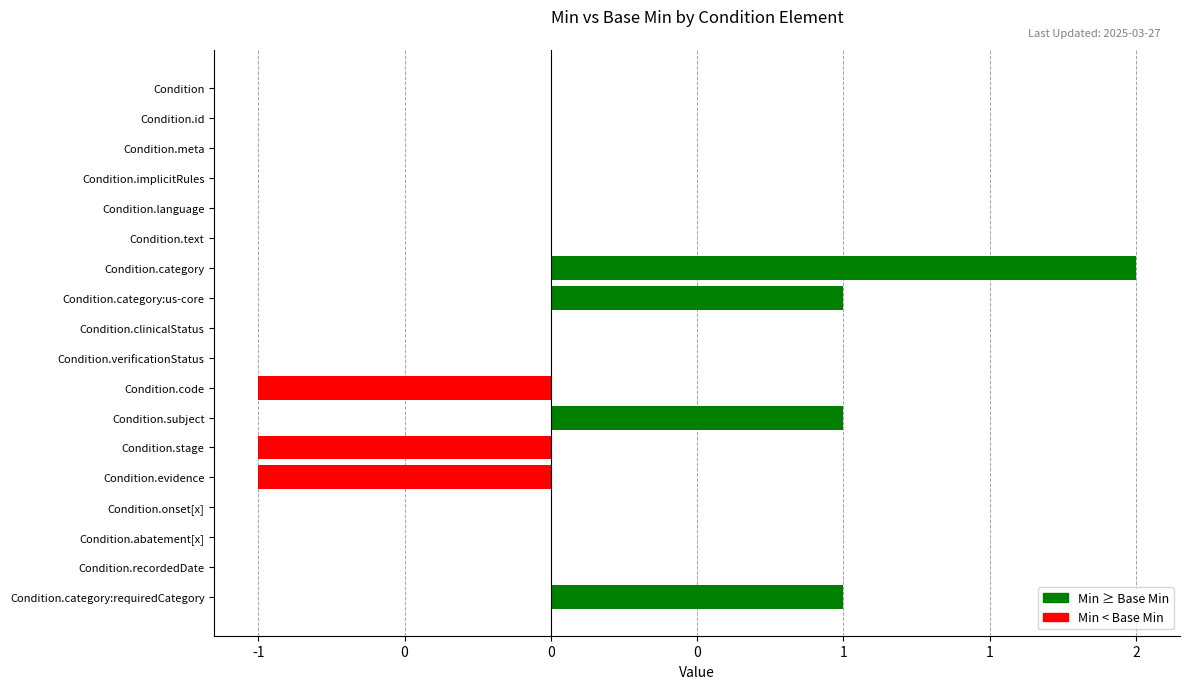

Does the chart contain stacked bars?

No